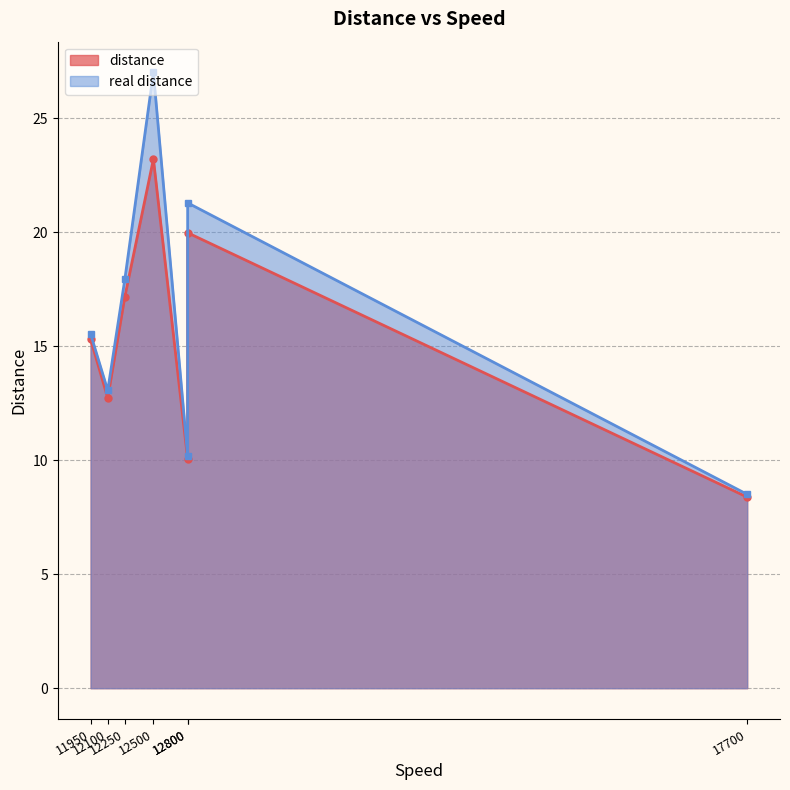

At how many categories does at least one series exceed 11?

5